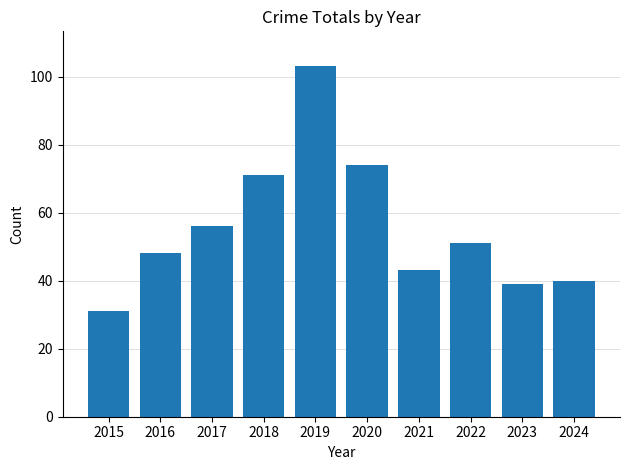

Rank the categories by value from lowest to highest.

2015, 2023, 2024, 2021, 2016, 2022, 2017, 2018, 2020, 2019